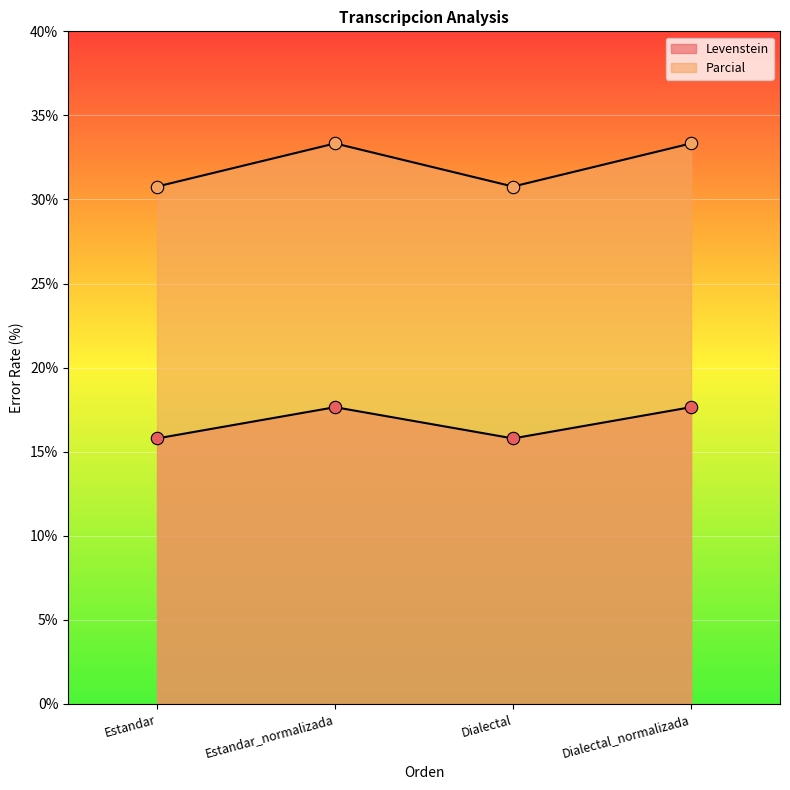

Which series contains the lowest Y value?

Levenstein